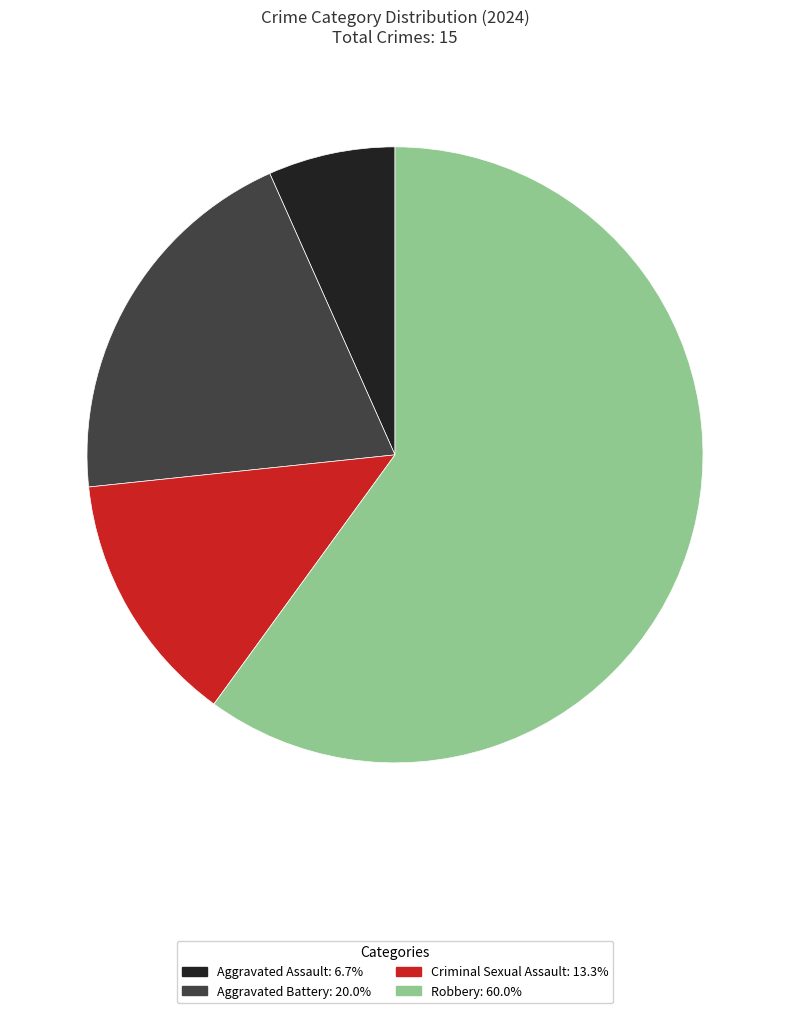

True or false: Criminal Sexual Assault accounts for 24% of the total.

False